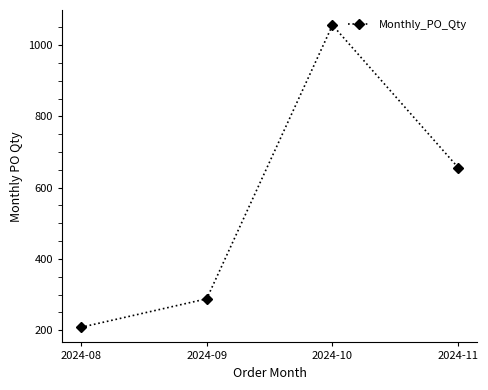

At which category does the data reach its first local peak?

2024-10